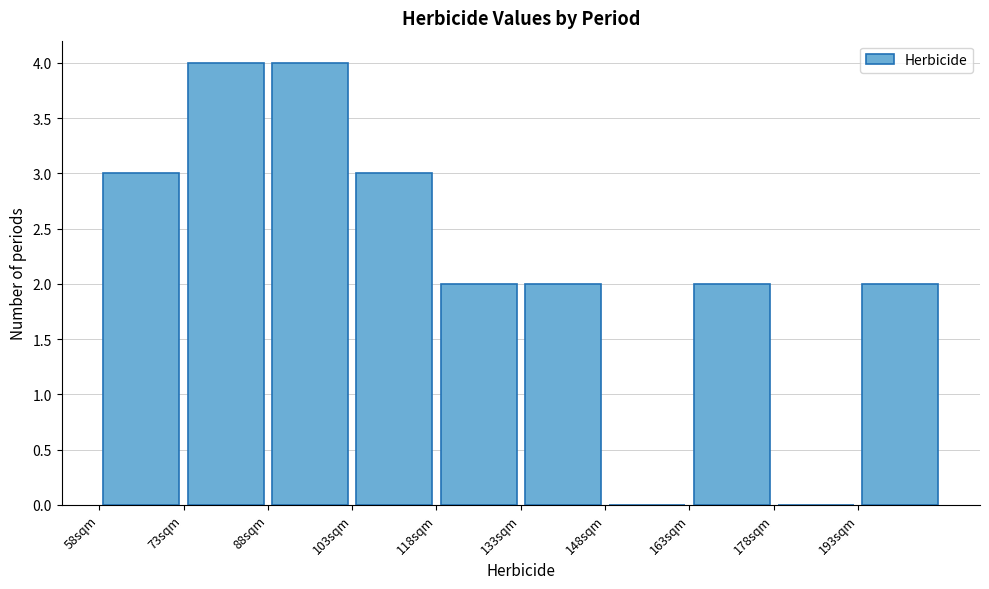

What is the height of the bar covering 193 to 208 on the x-axis? Neither the bar edges nor the heights are printed on the chart, so give them approximately, as read against the axes.

2